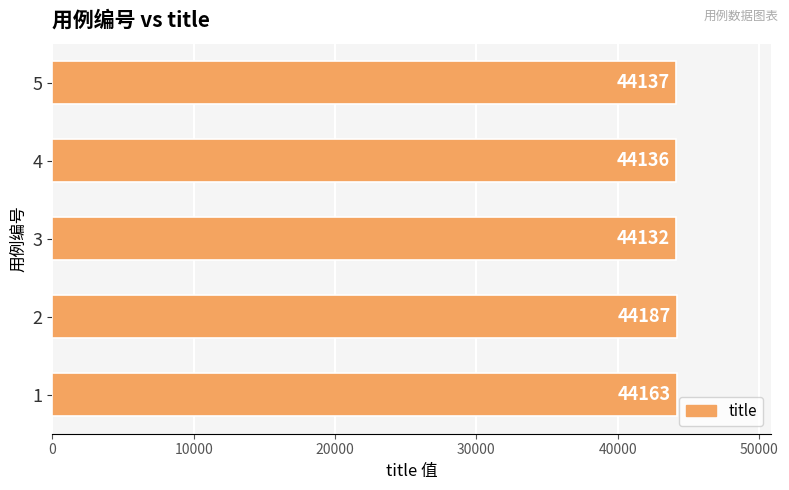

The chart shows a value of 17140 at 1. True or false?

False